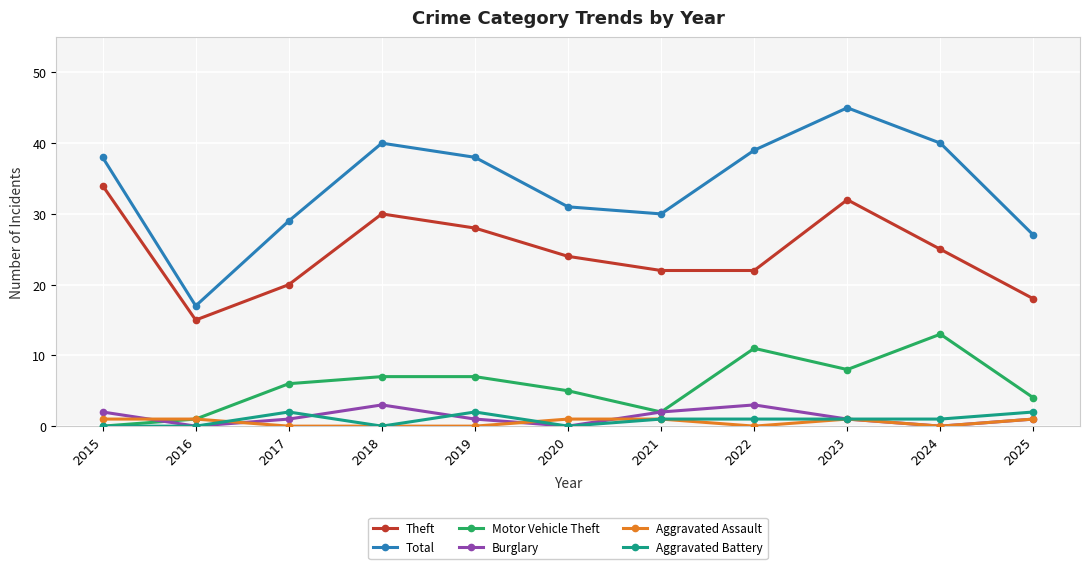

Between 2016 and 2021, which series saw the biggest shift?

Total